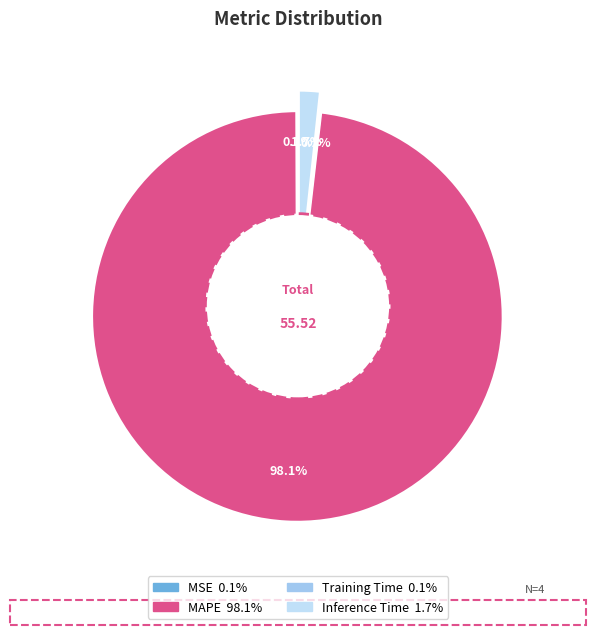

To the nearest percent, what is the combined percentage of MAPE and Training Time?

98%